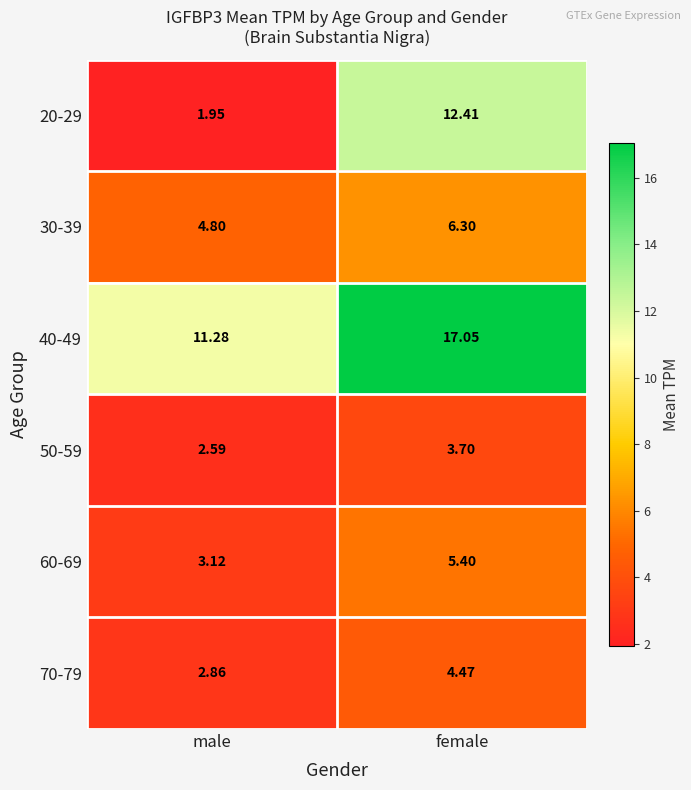

Is the value of 30-39 at female greater than the value of 40-49 at male?

No